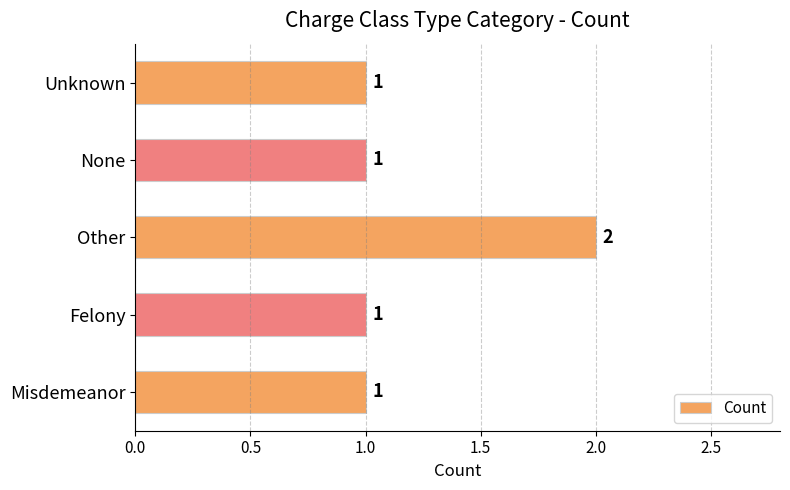

Count the number of data series in this chart.

1